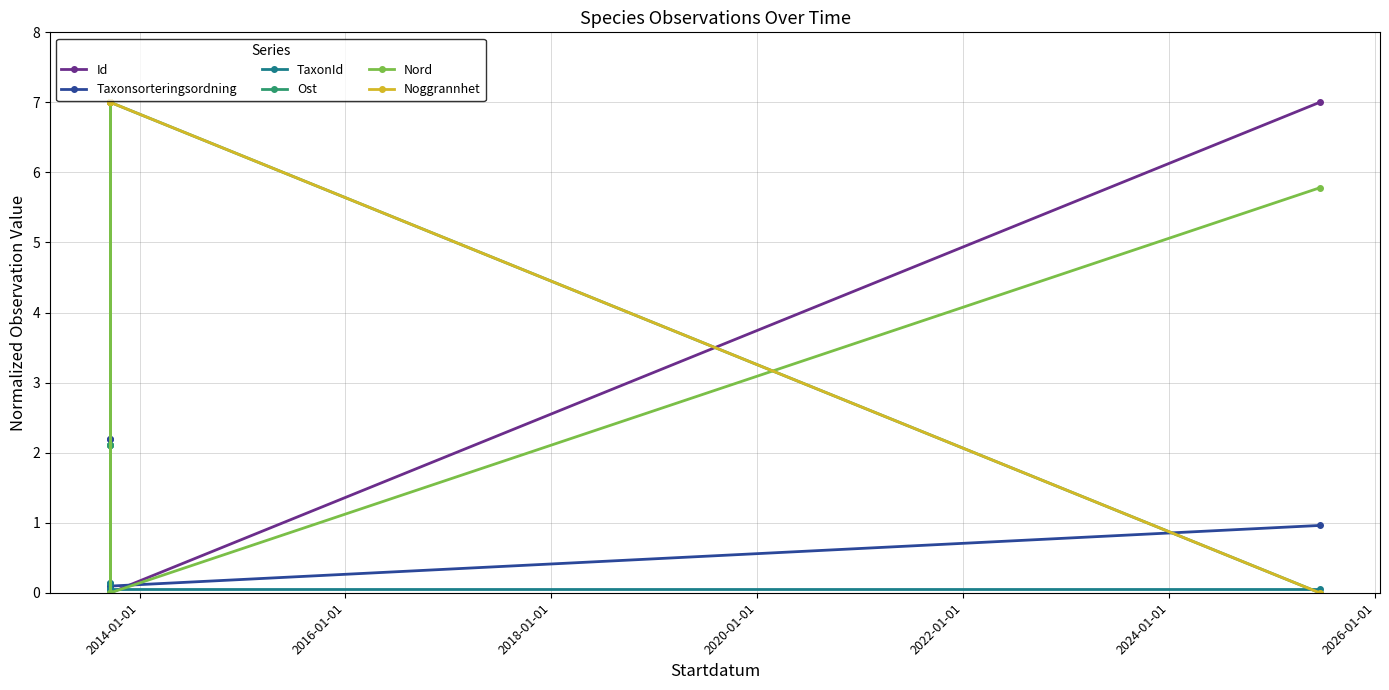

Is the value of Noggrannhet at 2026-01-01 greater than the value of Ost at 2026-01-01?

No